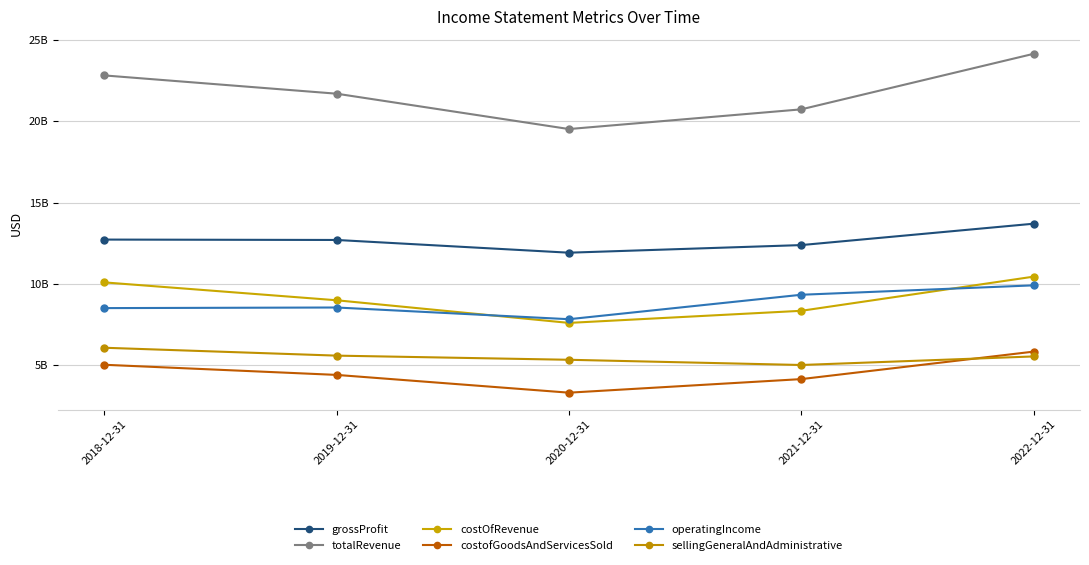

What position from the left is 2018-12-31?

1